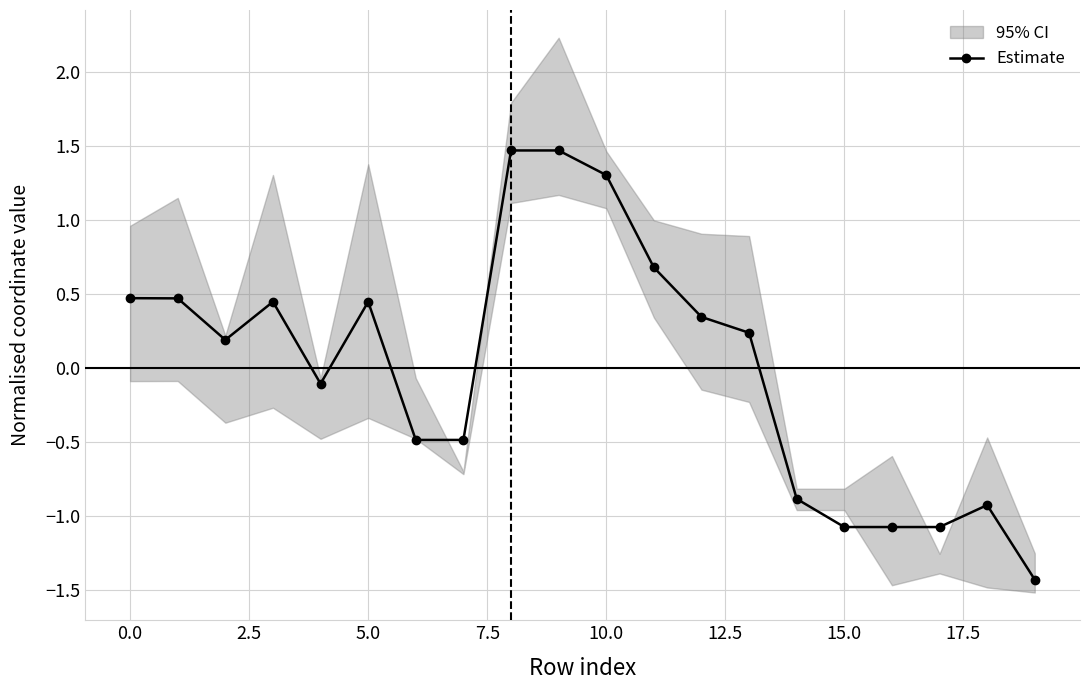

What is the difference between the maximum and minimum values?

2.9